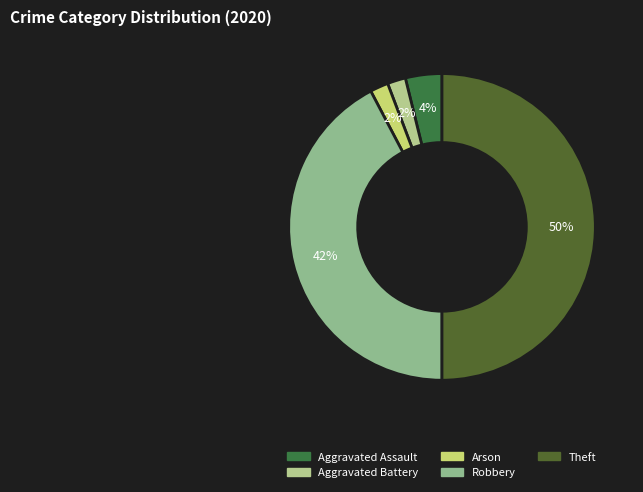

Count the number of slices in the pie.

5